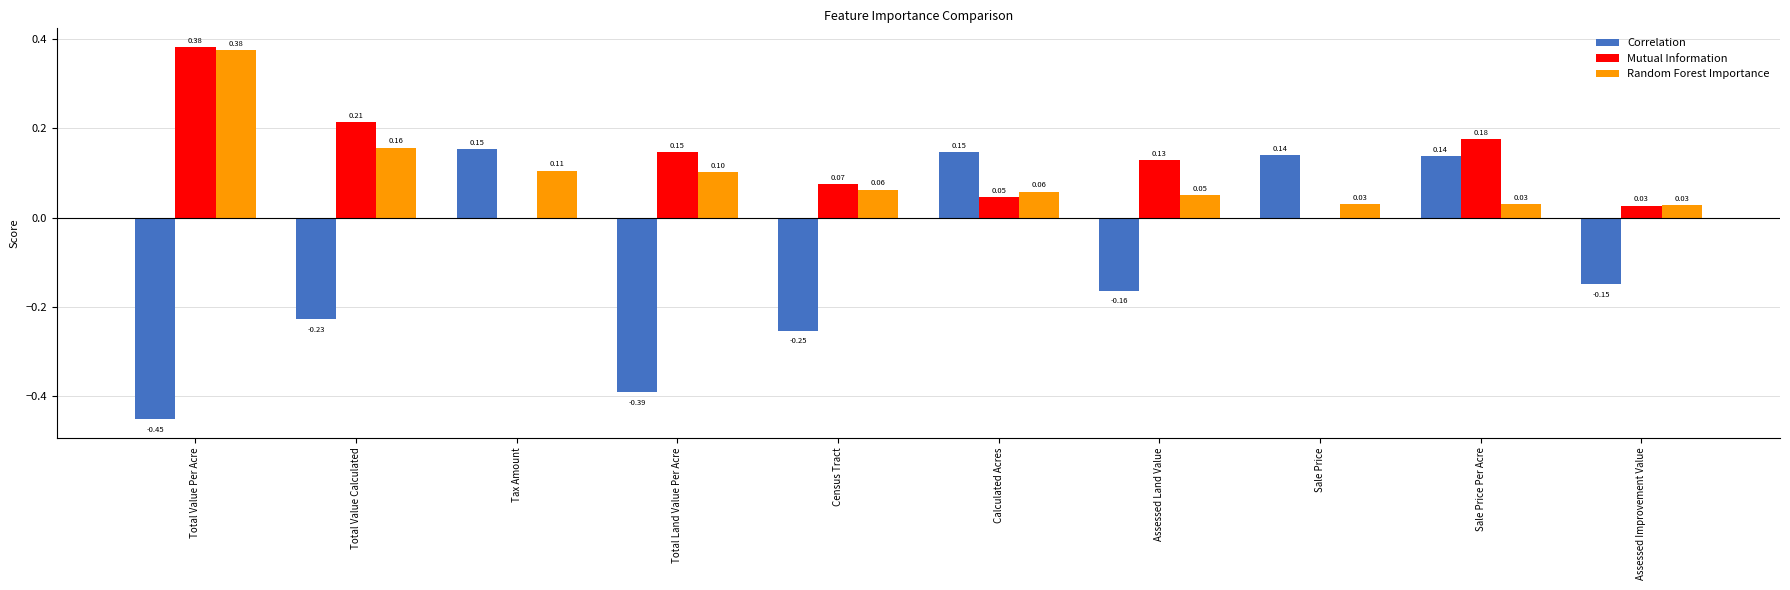

At which category is the sum across all series the highest?

Sale Price Per Acre